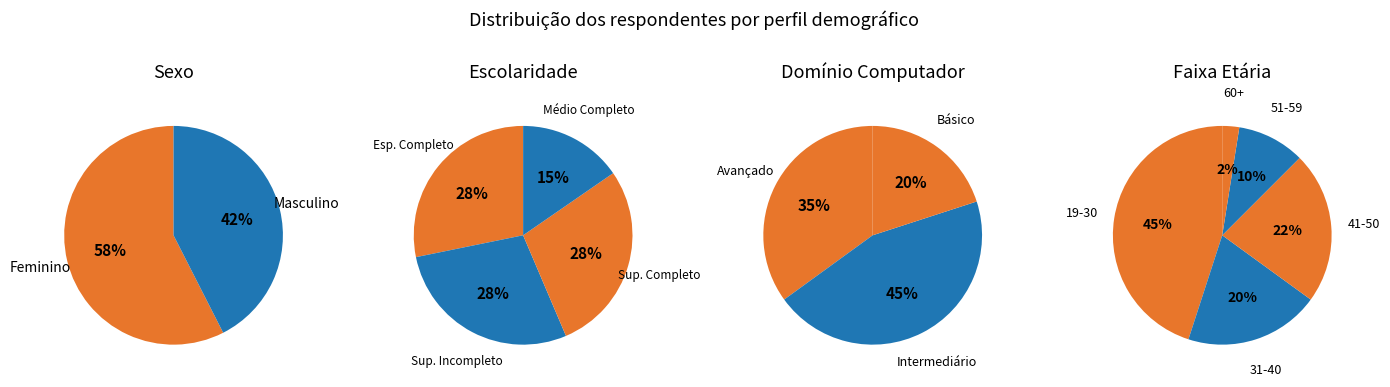

Count the number of slices in the pie.

5